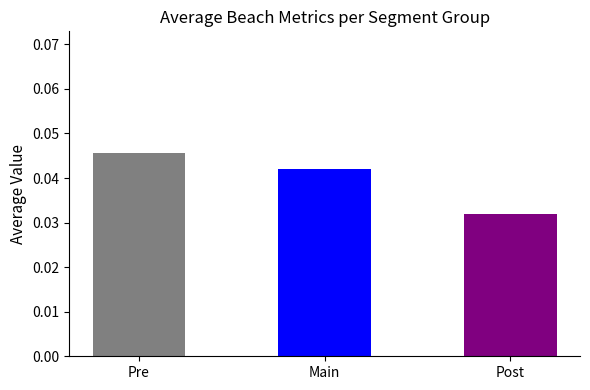

Does the chart contain any negative values?

No